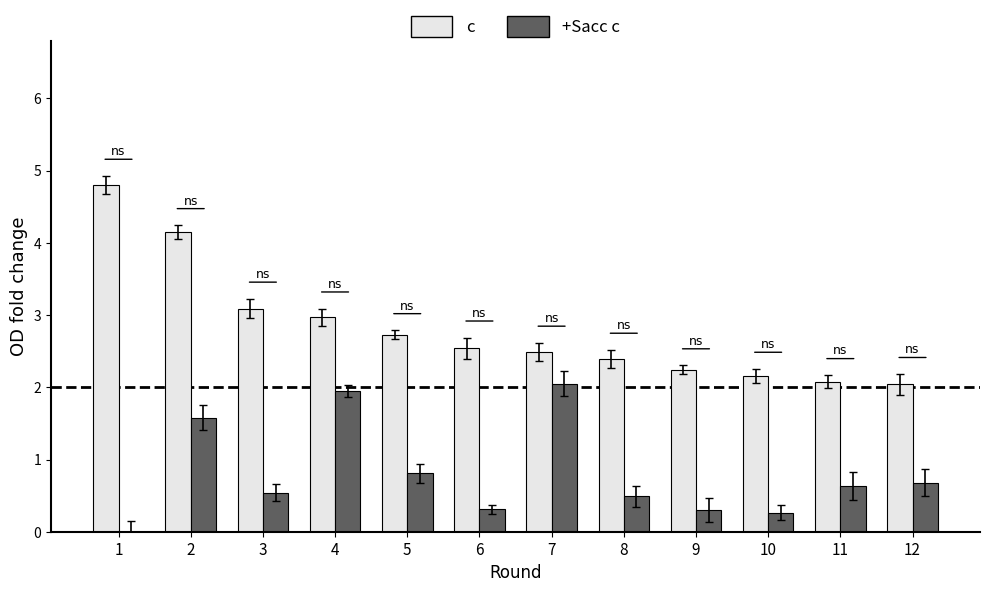

What are all the series names shown in the legend?

c, +Sacc c